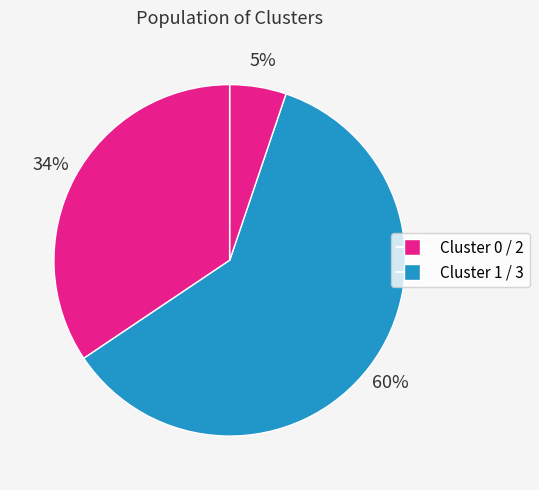

Which category has the biggest portion of the pie?

1